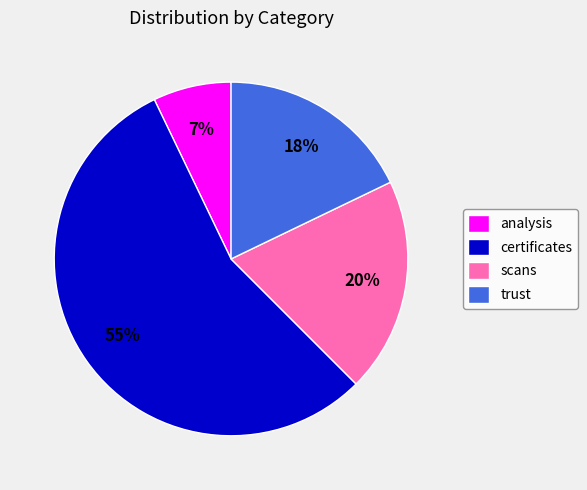

Rank the categories by value from lowest to highest.

analysis, trust, scans, certificates